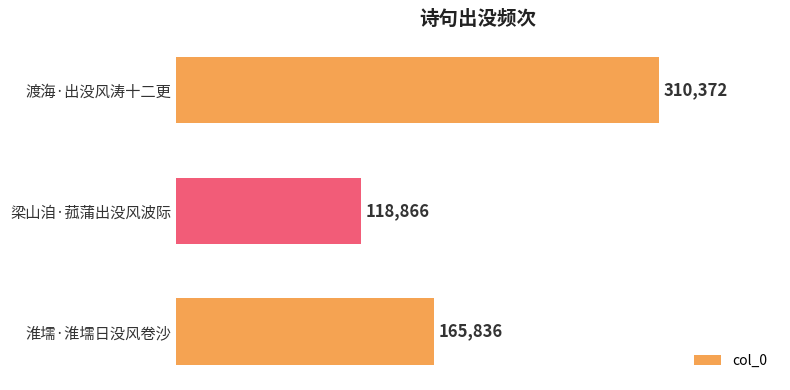

Reading bottom to top, list all the values displayed in this chart.

165836	118866	310372